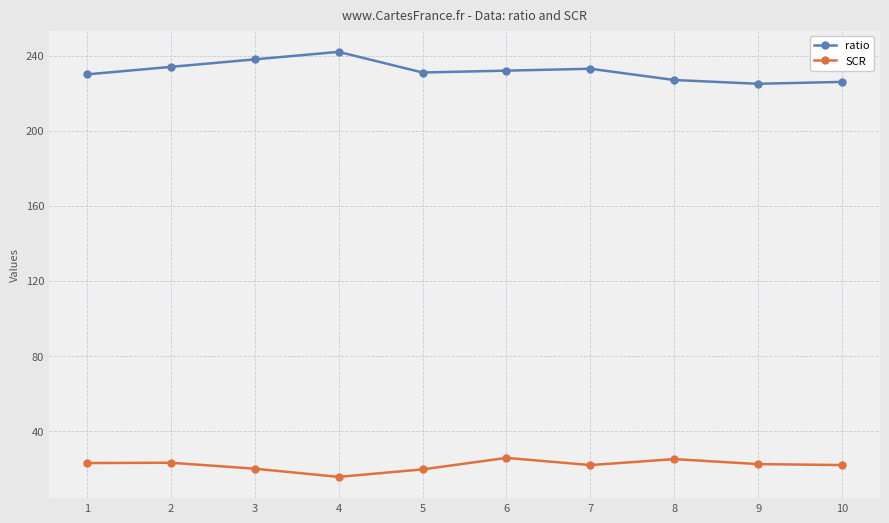

Rank the series by their maximum value, from highest to lowest.

ratio, SCR